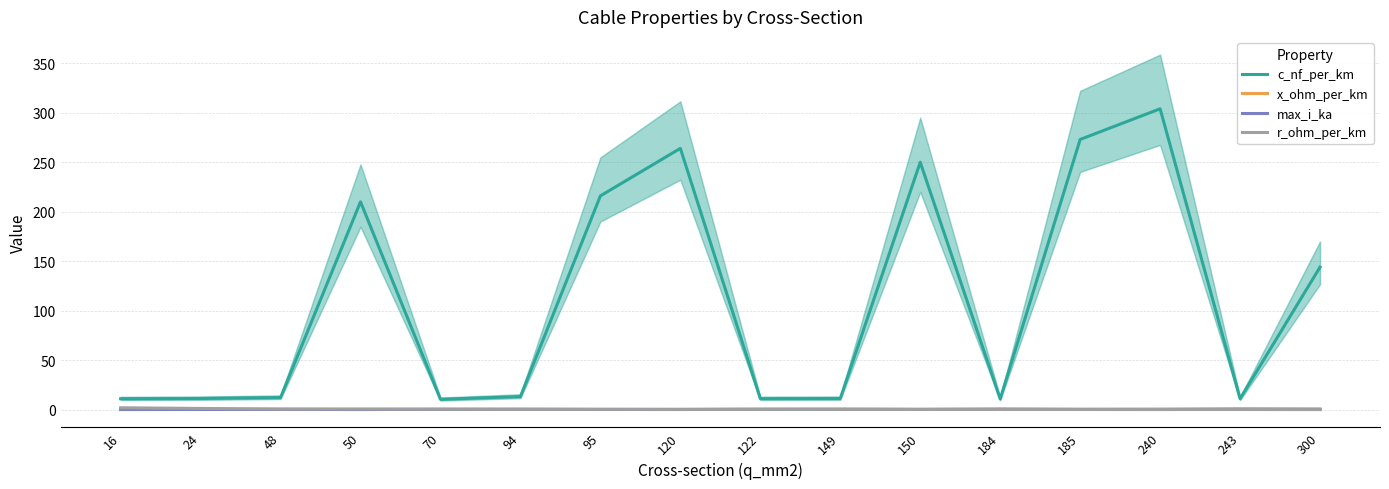

True or false: r_ohm_per_km has a value of 0.4 at 120.

False